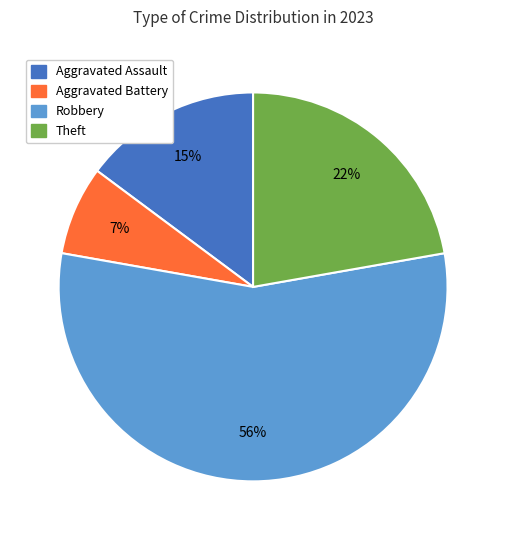

To the nearest percent, what percentage of the pie is Theft?

22%